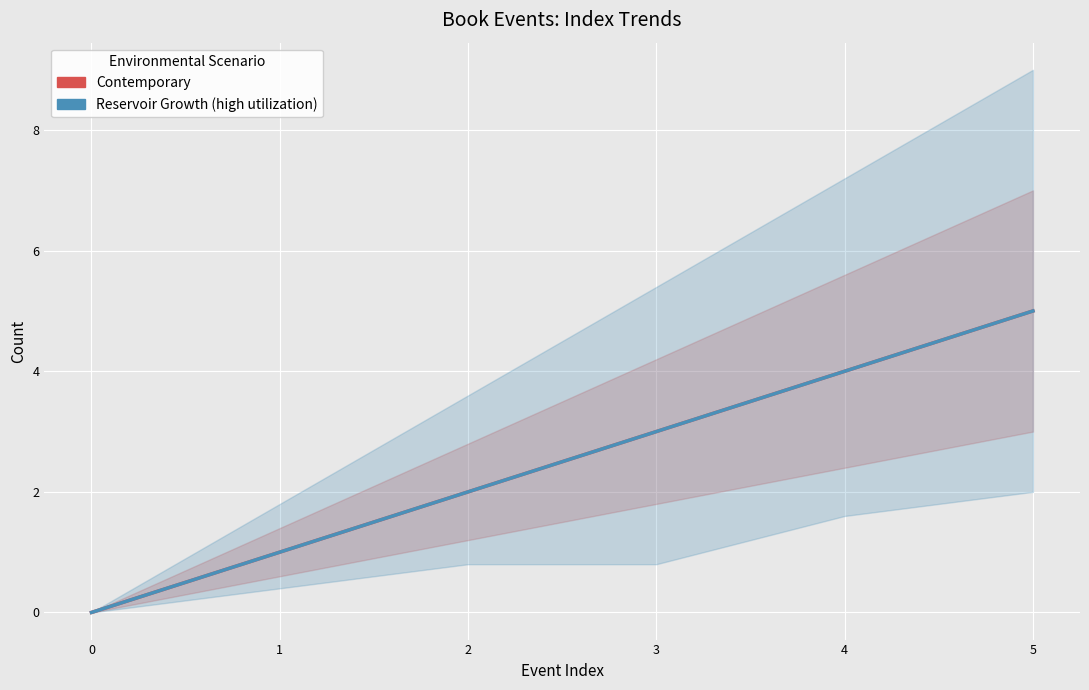

True or false: Contemporary (col_0 idx) and Reservoir Growth (col_0 idx) cross at least once.

False